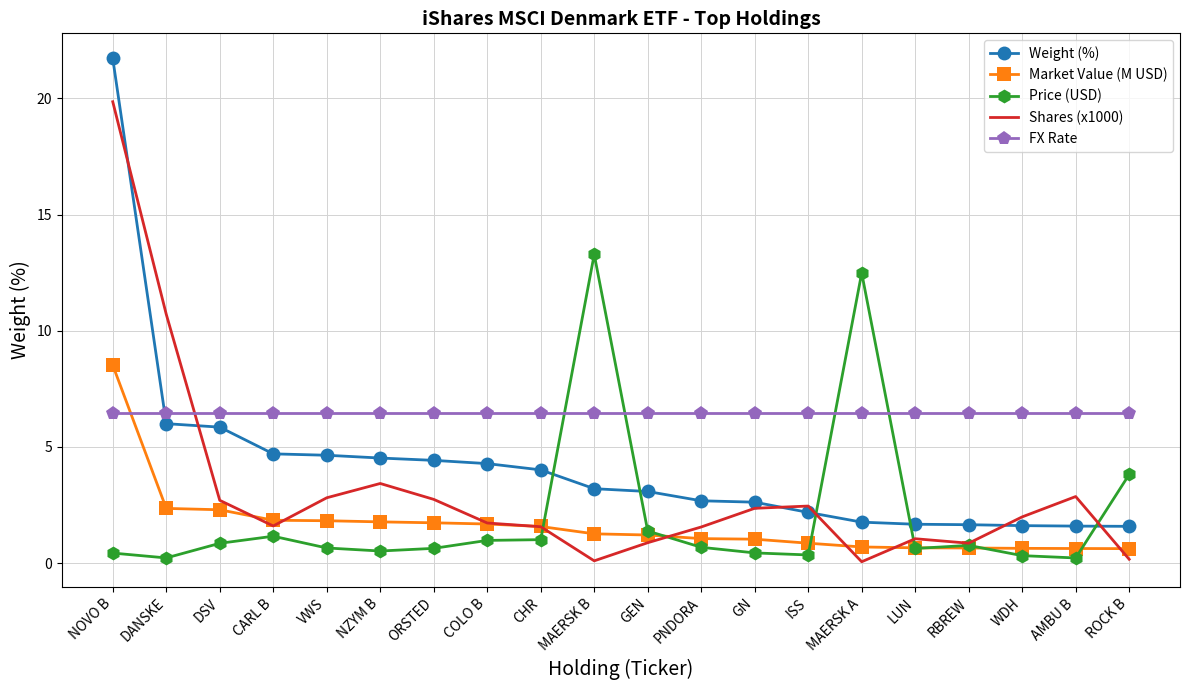

Which series ends up on top after the final intersection of FX Rate and Market Value (M USD)?

FX Rate